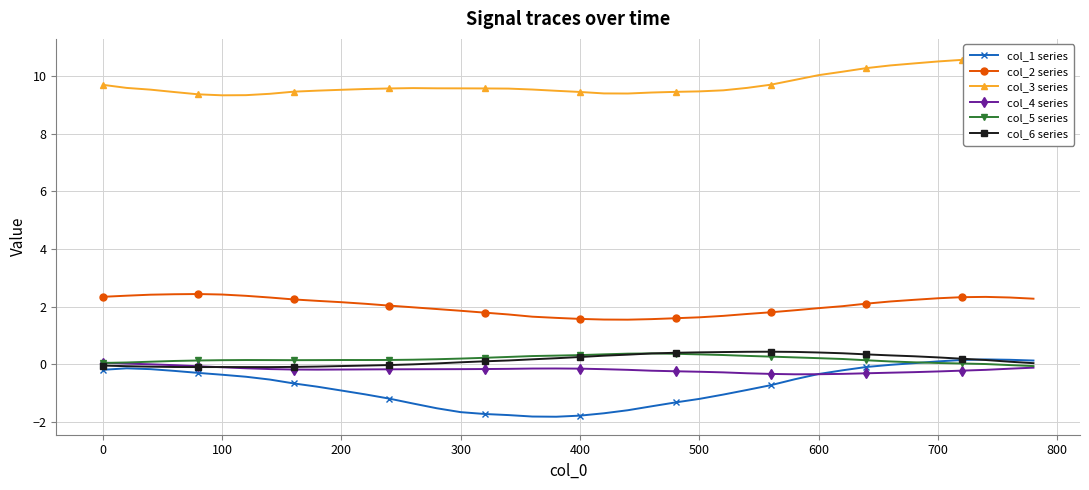

What is the difference between the second highest and second lowest values in the col_6 series series?

0.5